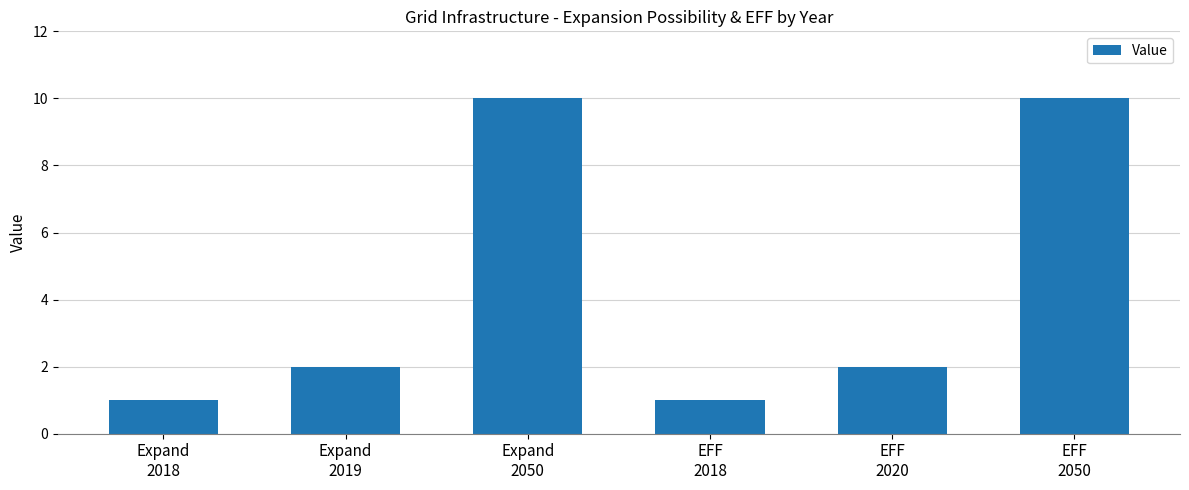

What is the difference between the maximum and minimum values?

9